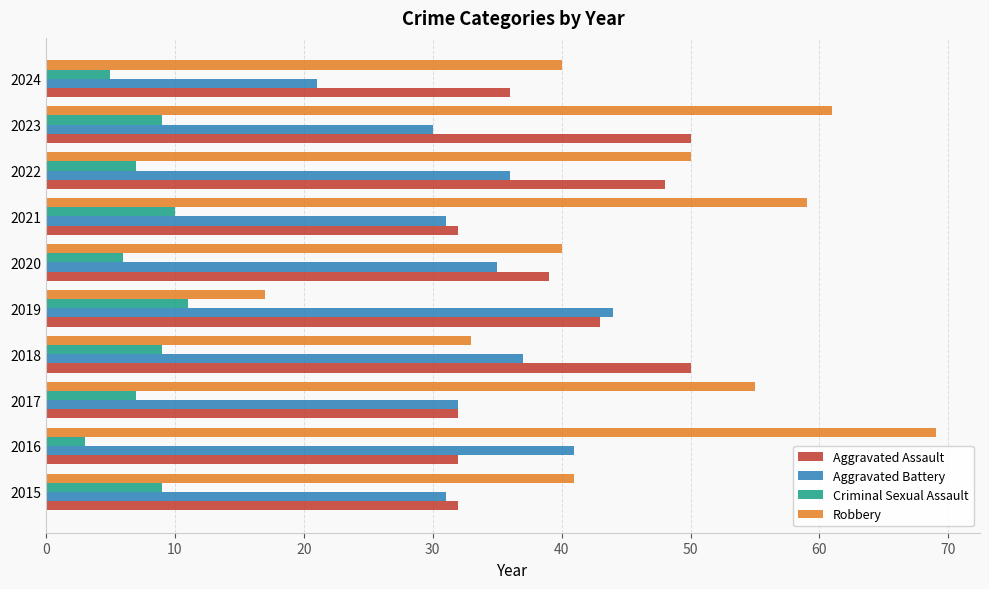

The Aggravated Battery series shows 37 at 2018. True or false?

True